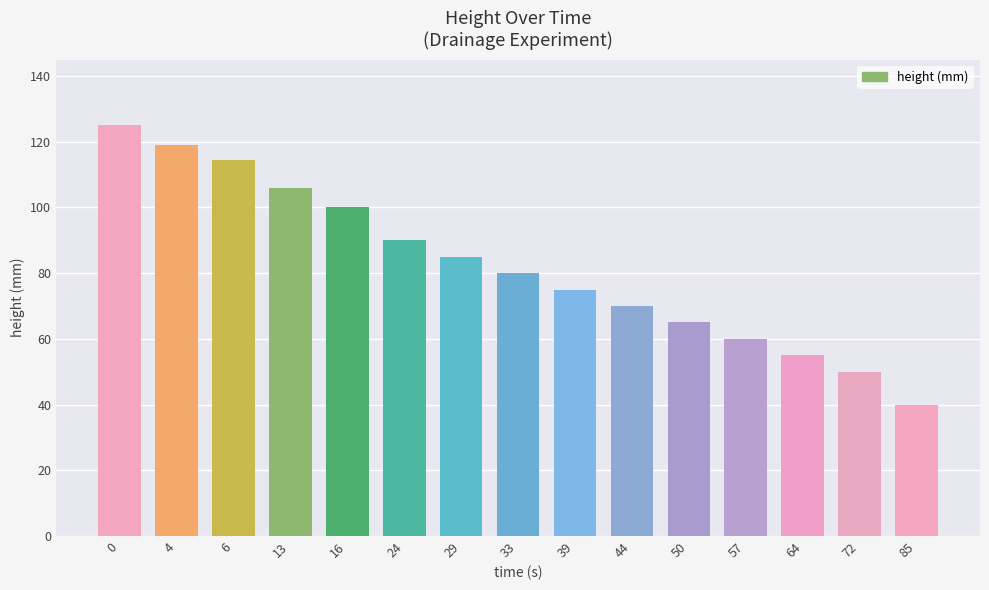

List the labels in order of value, largest first.

0, 4, 6, 13, 16, 24, 29, 33, 39, 44, 50, 57, 64, 72, 85